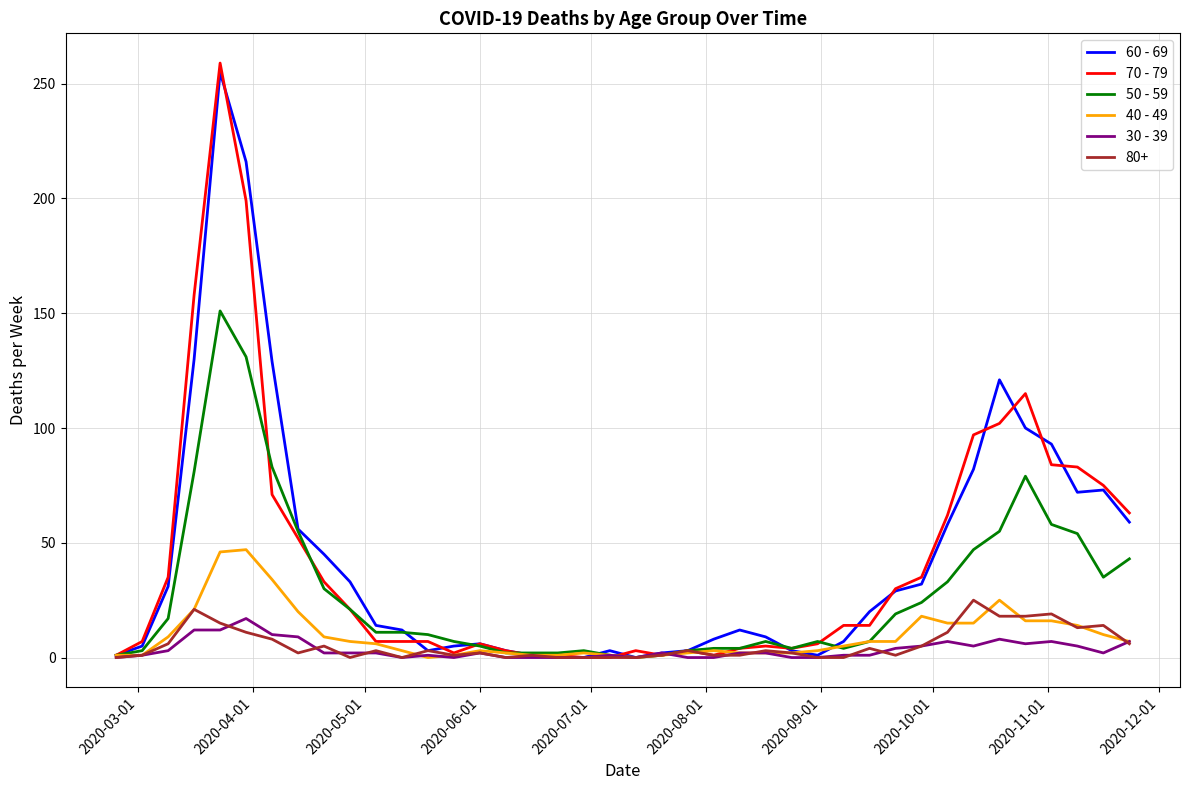

Which series has the largest range (max minus min)?

70 - 79